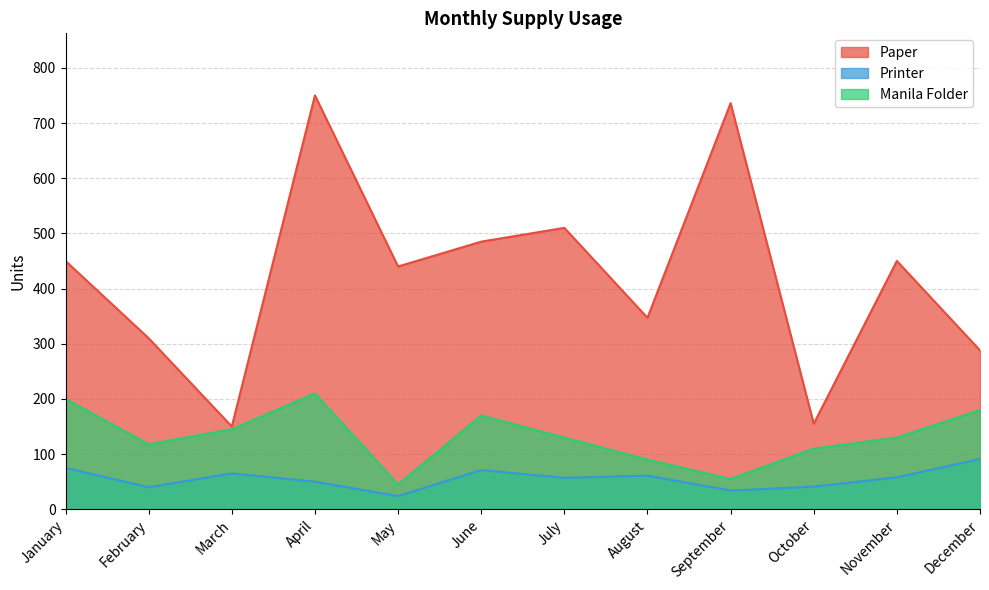

Does the chart display data point markers on the line(s)?

No